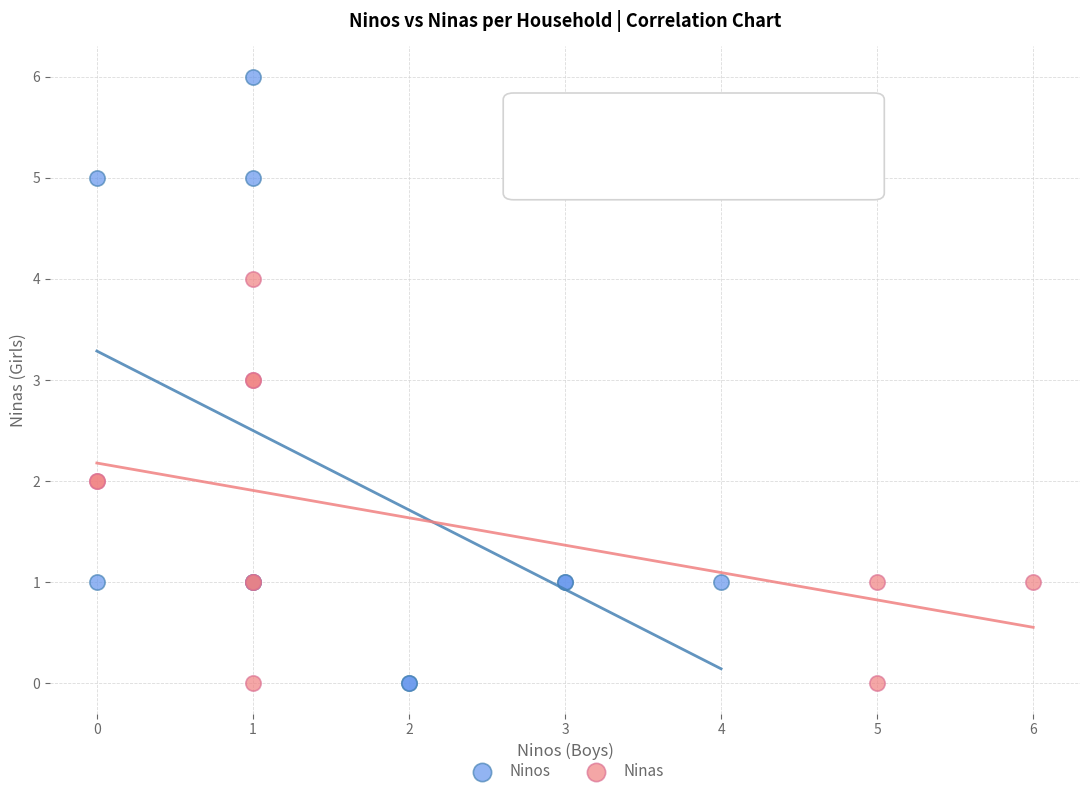

What are all the series names shown in the legend?

Ninos, Ninas